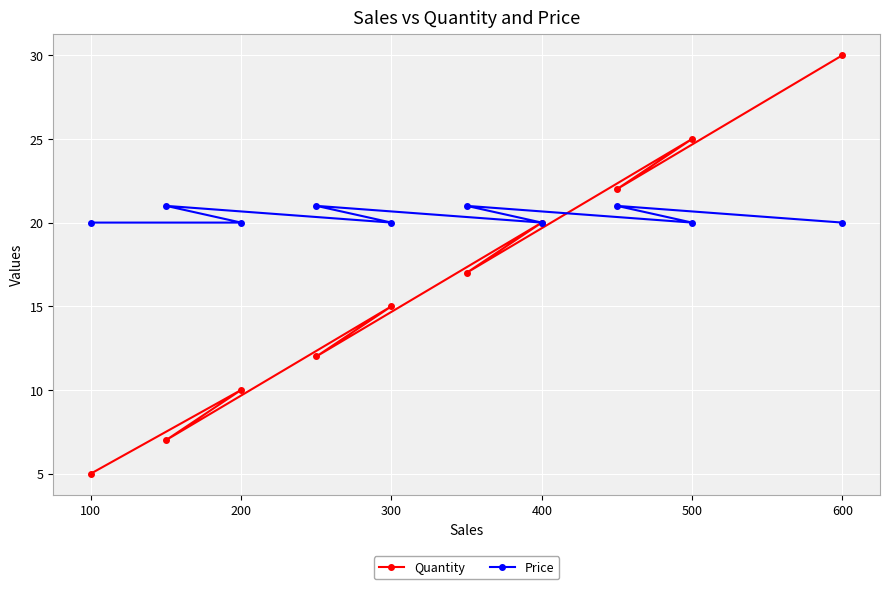

How many values in the Quantity series exceed 17?

4